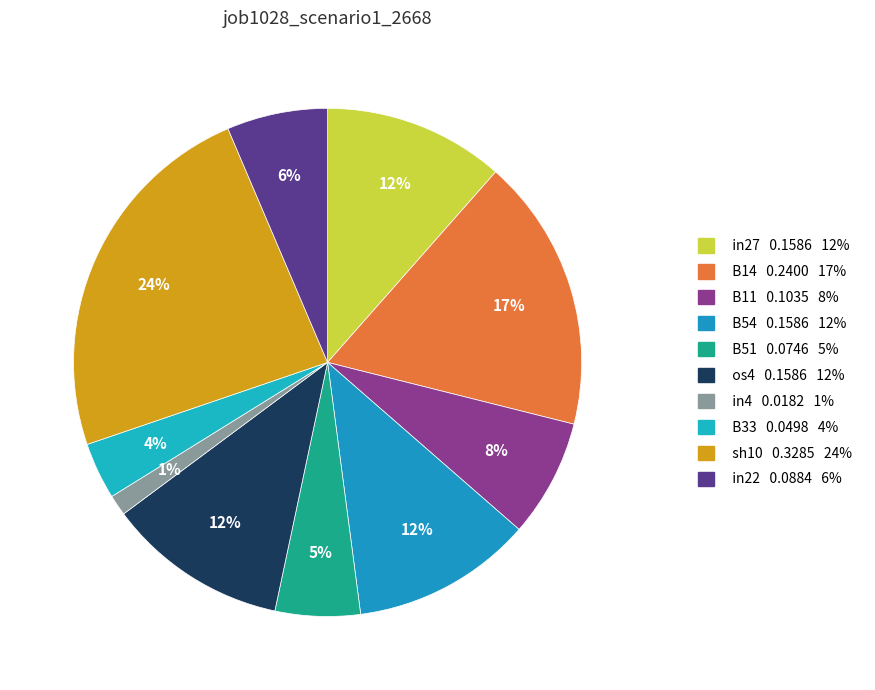

How many segments does this pie chart have?

10